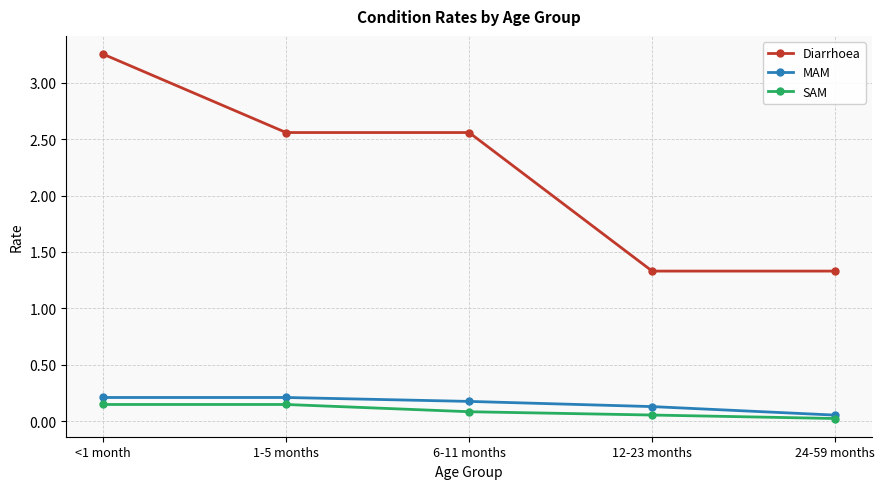

Rank the series at 24-59 months from highest to lowest value.

Diarrhoea, MAM, SAM